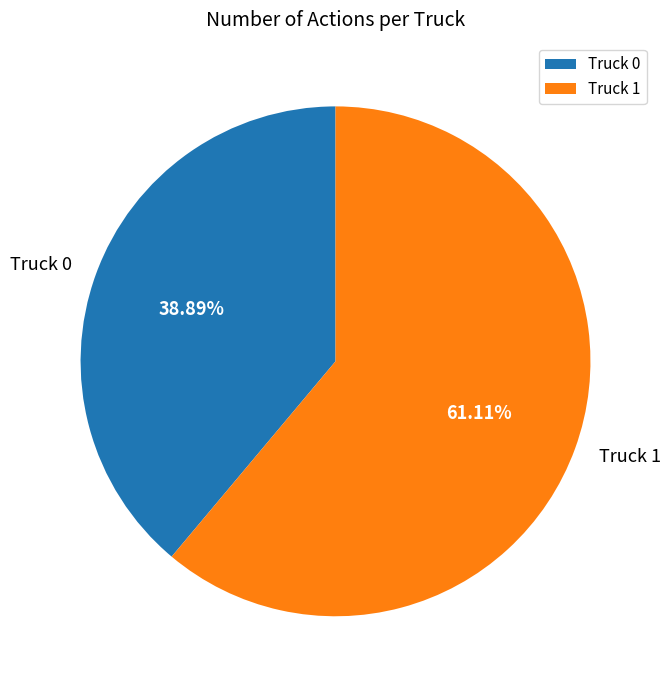

To the nearest percent, what portion does Truck 0 represent?

39%